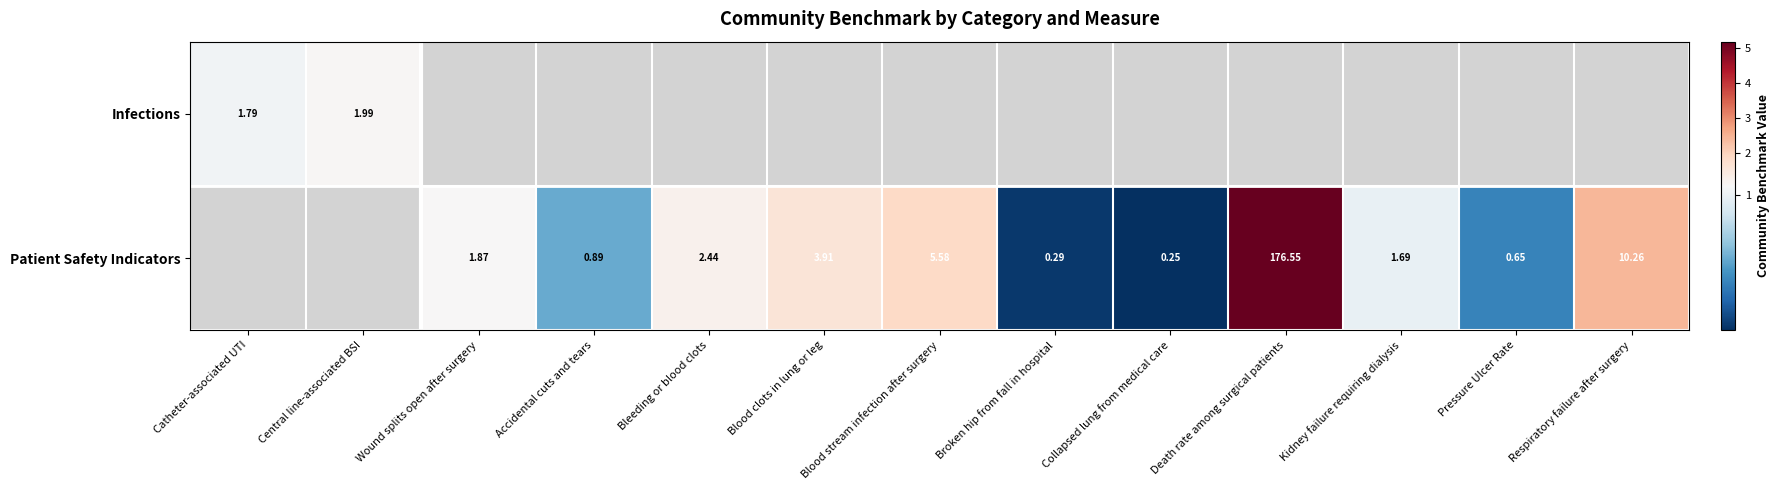

Rank the series by their maximum value, from lowest to highest.

Infections, Patient Safety Indicators